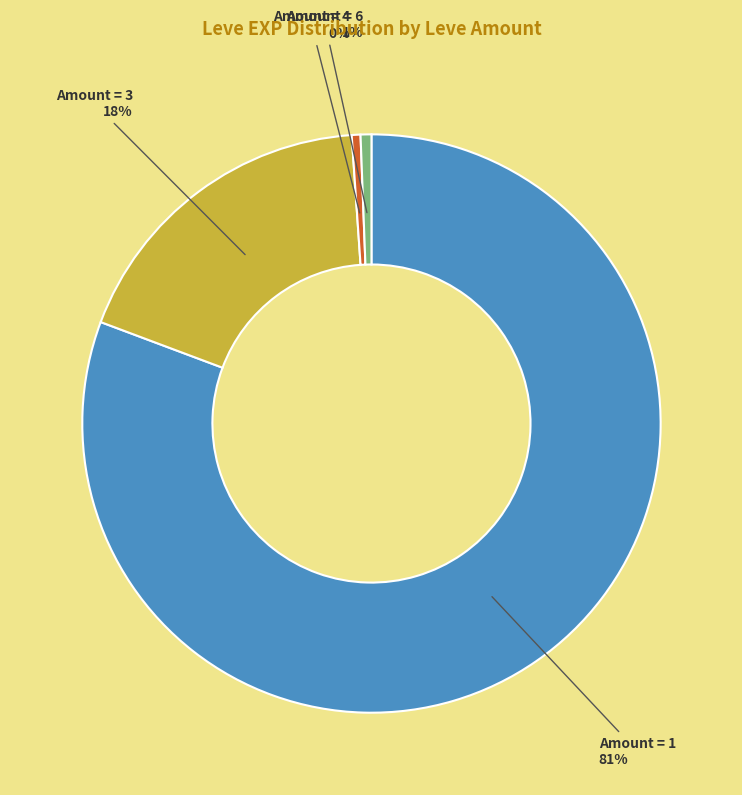

Which category has the biggest portion of the pie?

Amount = 1